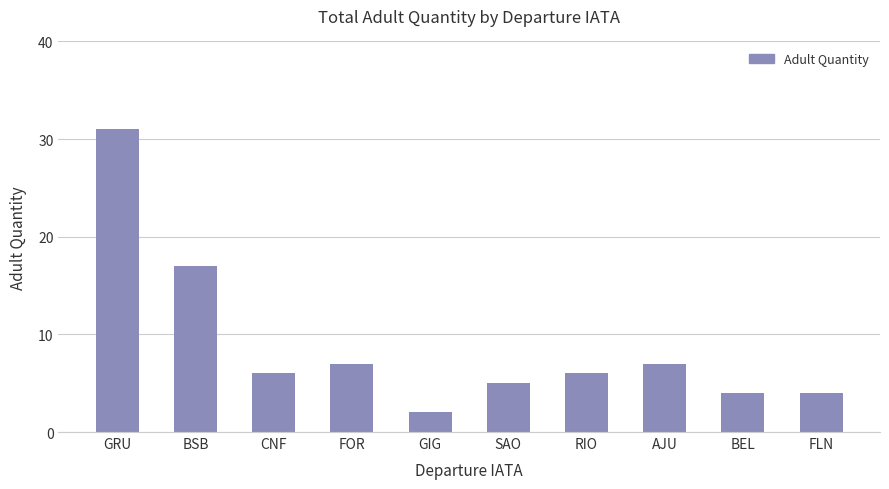

Where is the data nearest to the value 16?

BSB